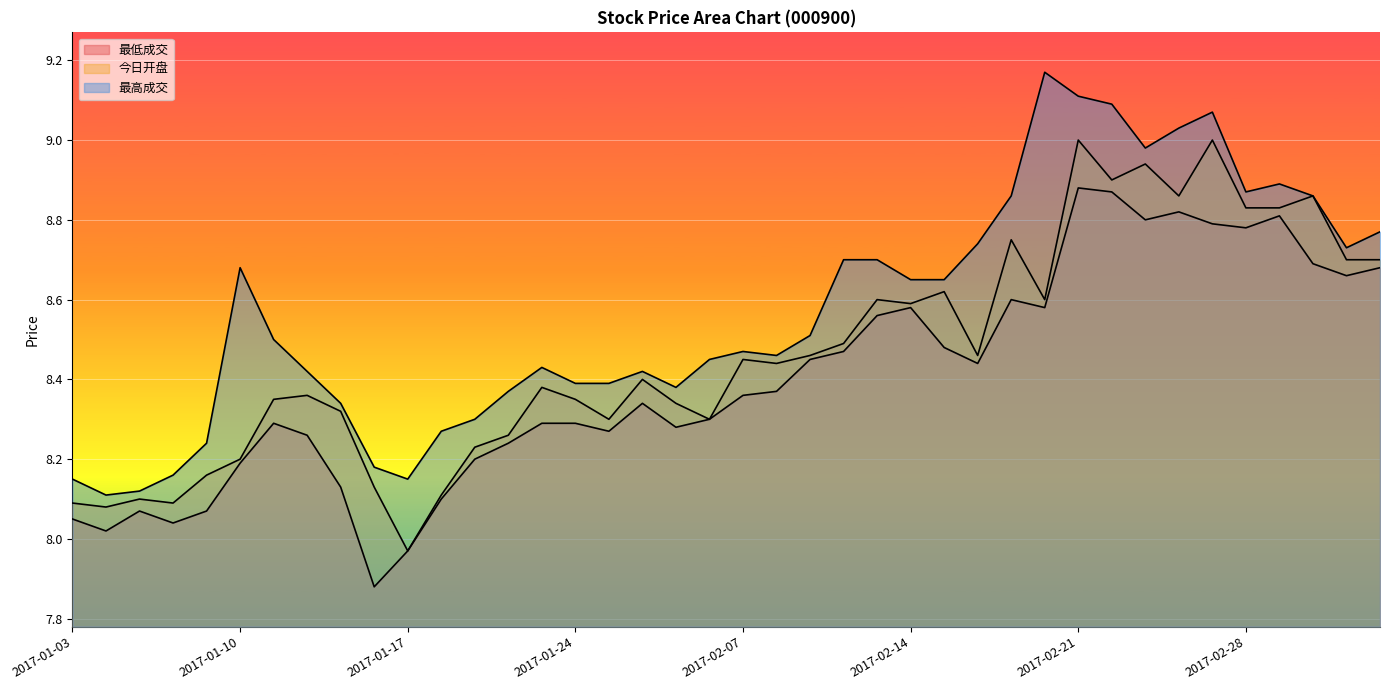

True or false: 最低成交 and 最高成交 intersect in this chart.

False